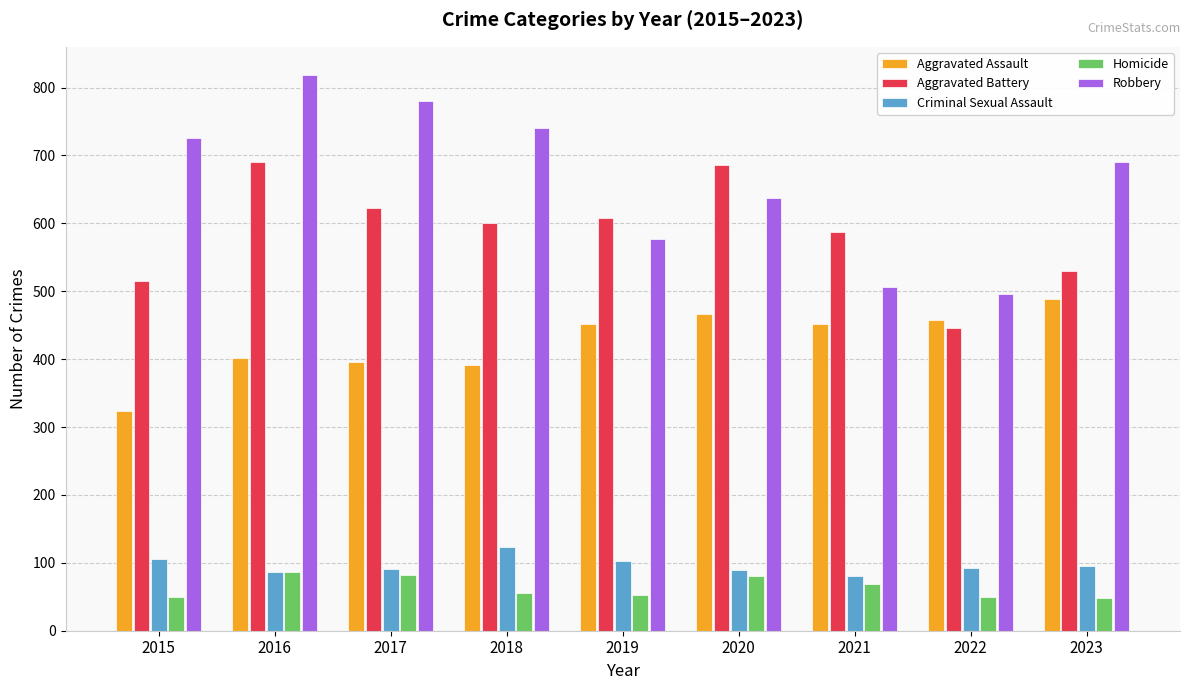

What is the difference between the maximum and second lowest values in the Homicide series?

38